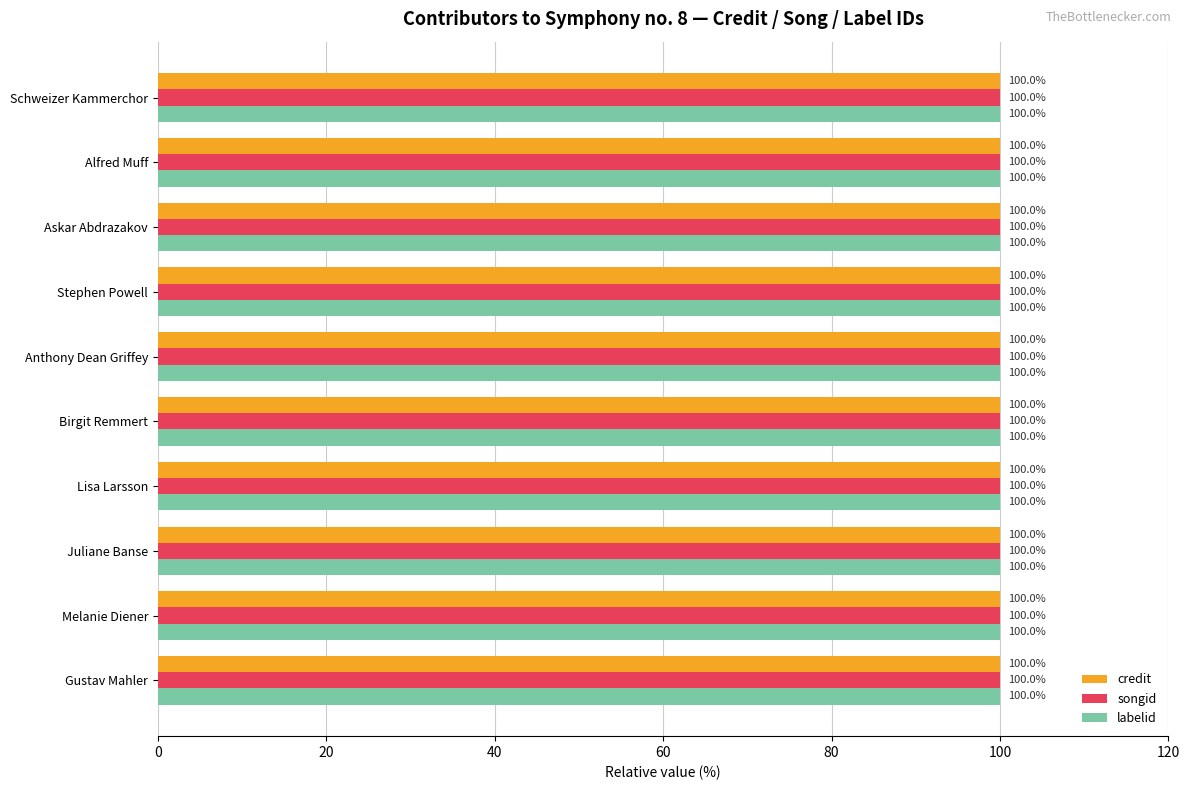

Where is songid nearest to the value 1397540?

Gustav Mahler